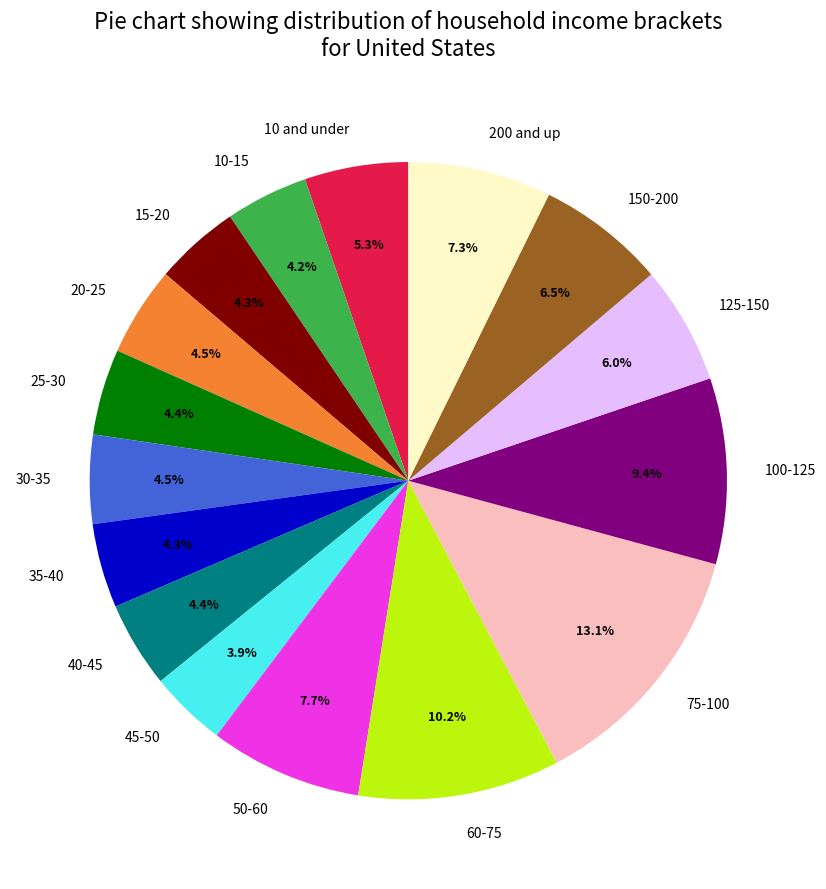

How many segments does this pie chart have?

16